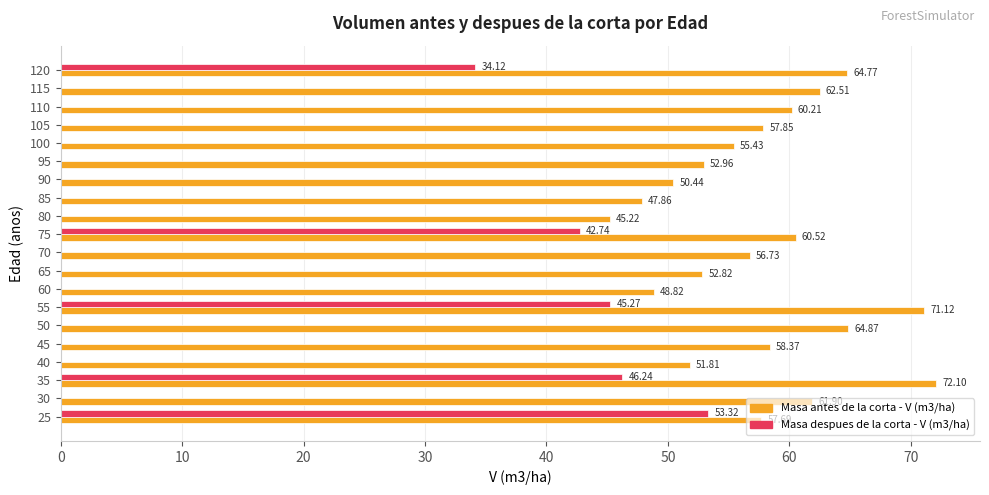

Which series has the largest total across all categories?

Masa antes de la corta - V (m3/ha)